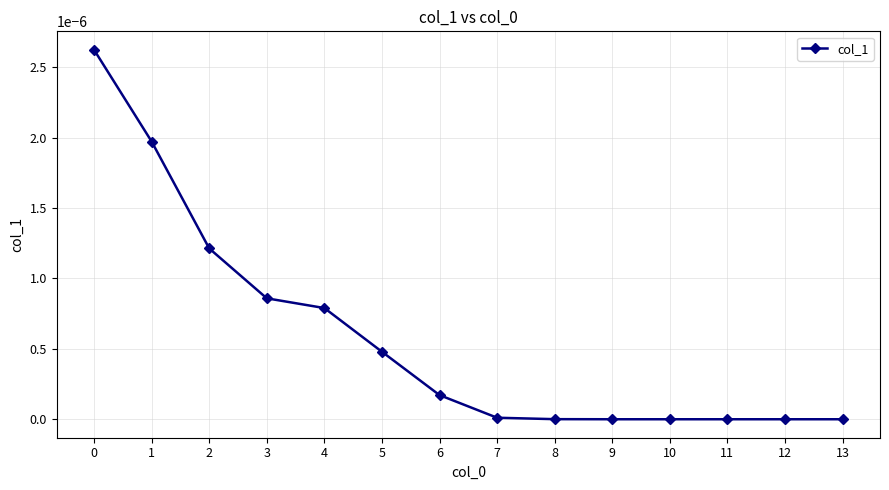

The chart shows a value of 0.0 at 1. True or false?

True